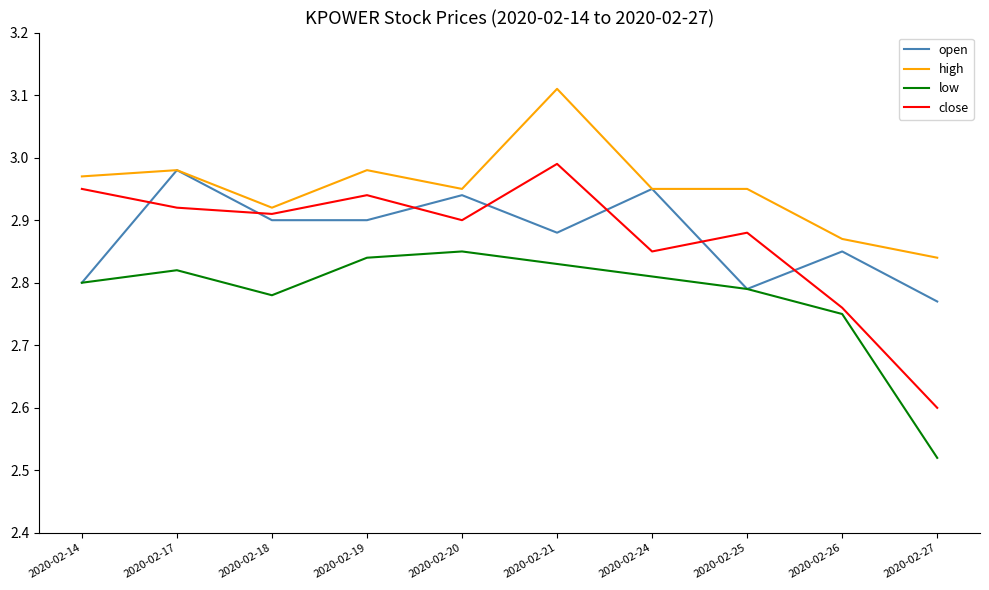

What are all the series names shown in the legend?

open, high, low, close